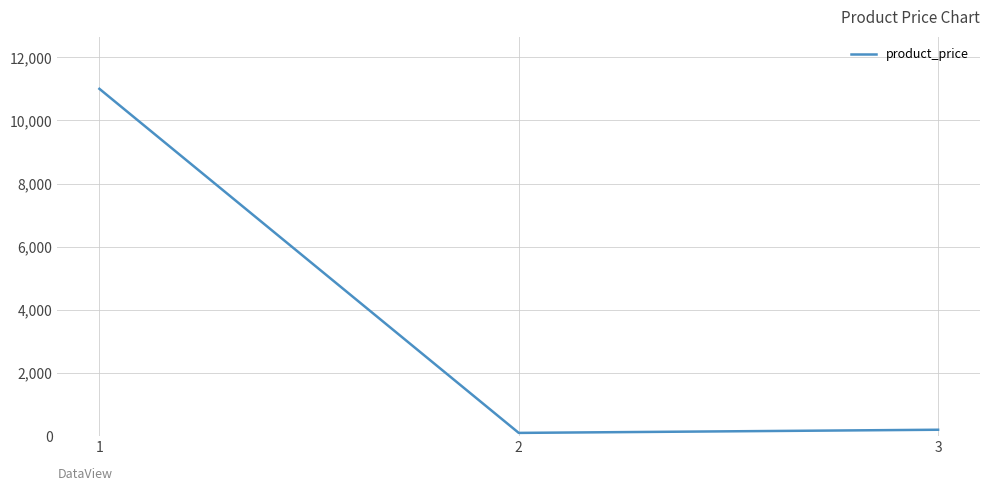

What is the approximate value at 1?

11000